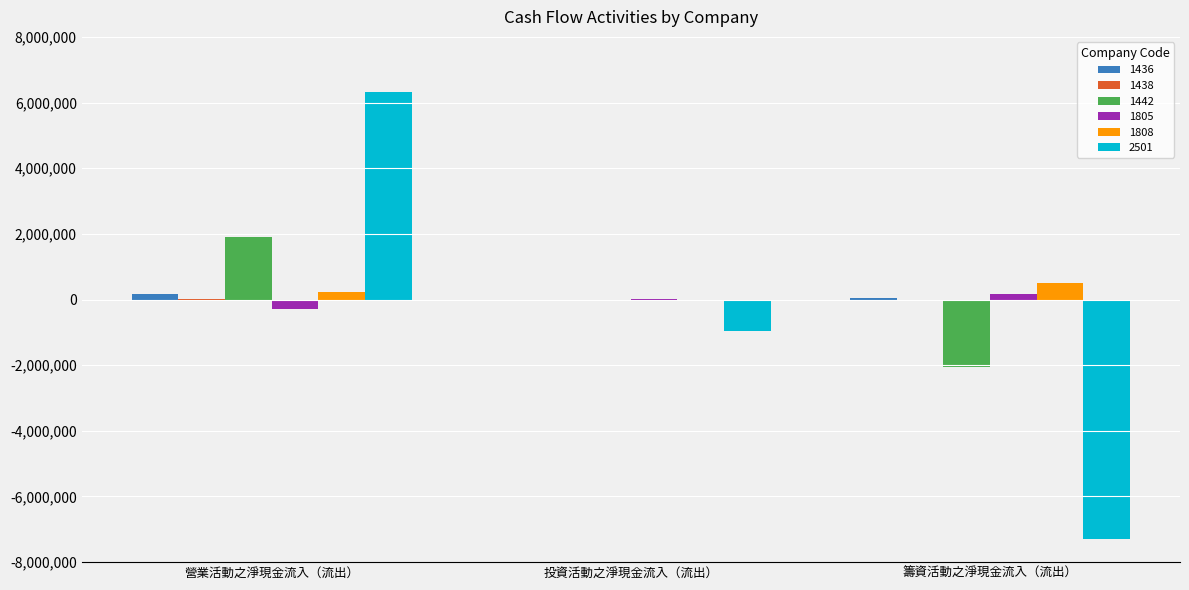

What is the approximate value of 1808 at 營業活動之淨現金流入（流出）?

221639